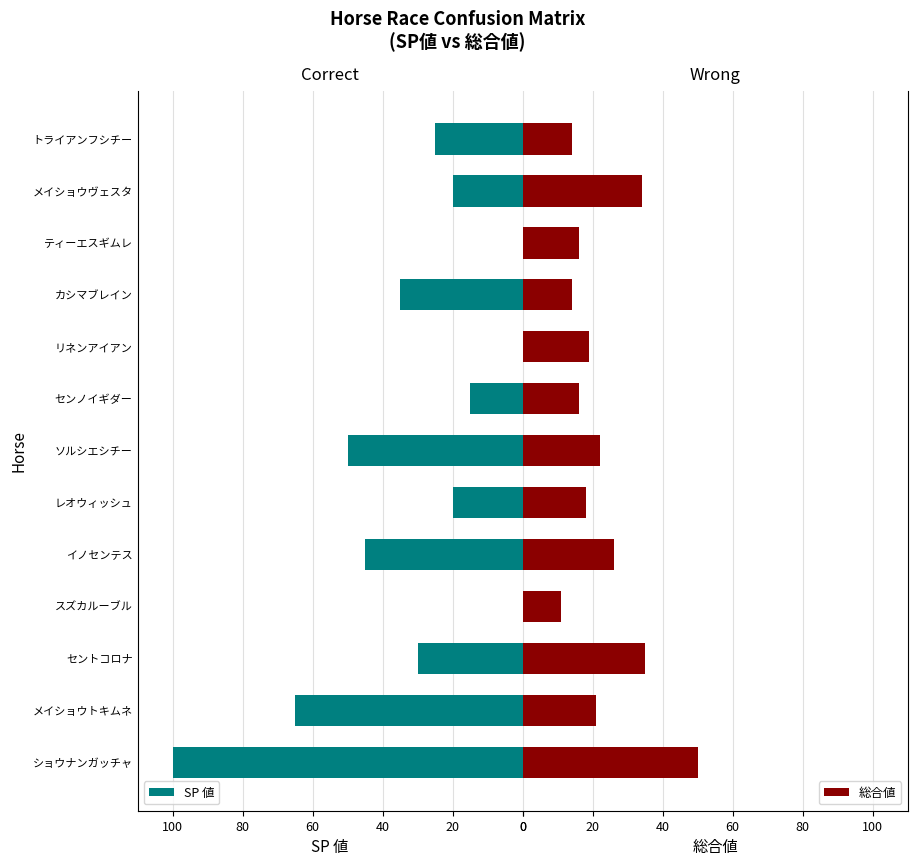

What is the maximum value for 総合値?

50